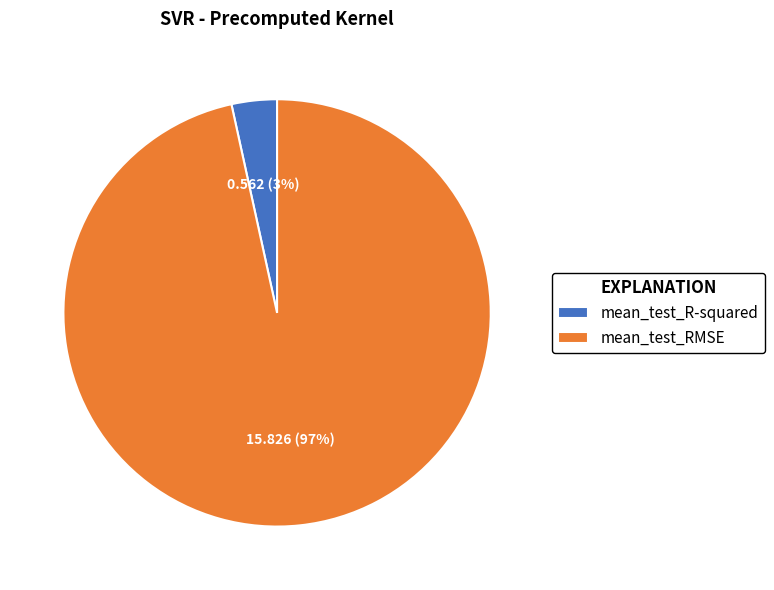

To the nearest percent, what percentage of the pie is mean_test_RMSE?

97%